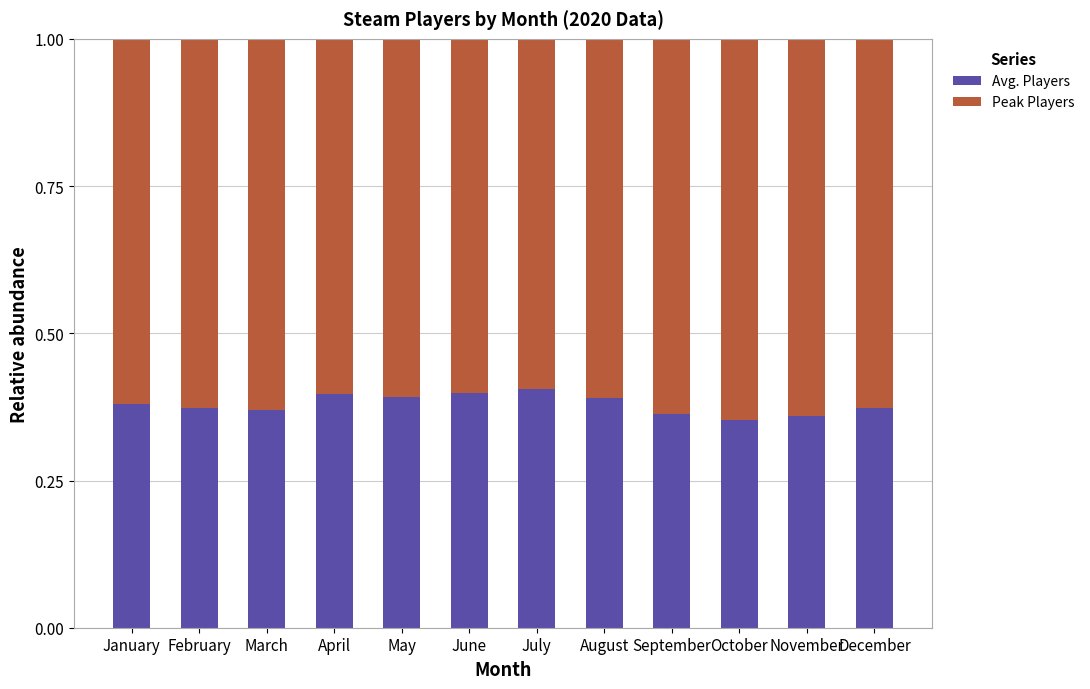

Is it true that Avg. Players equals 0.4 at April?

True